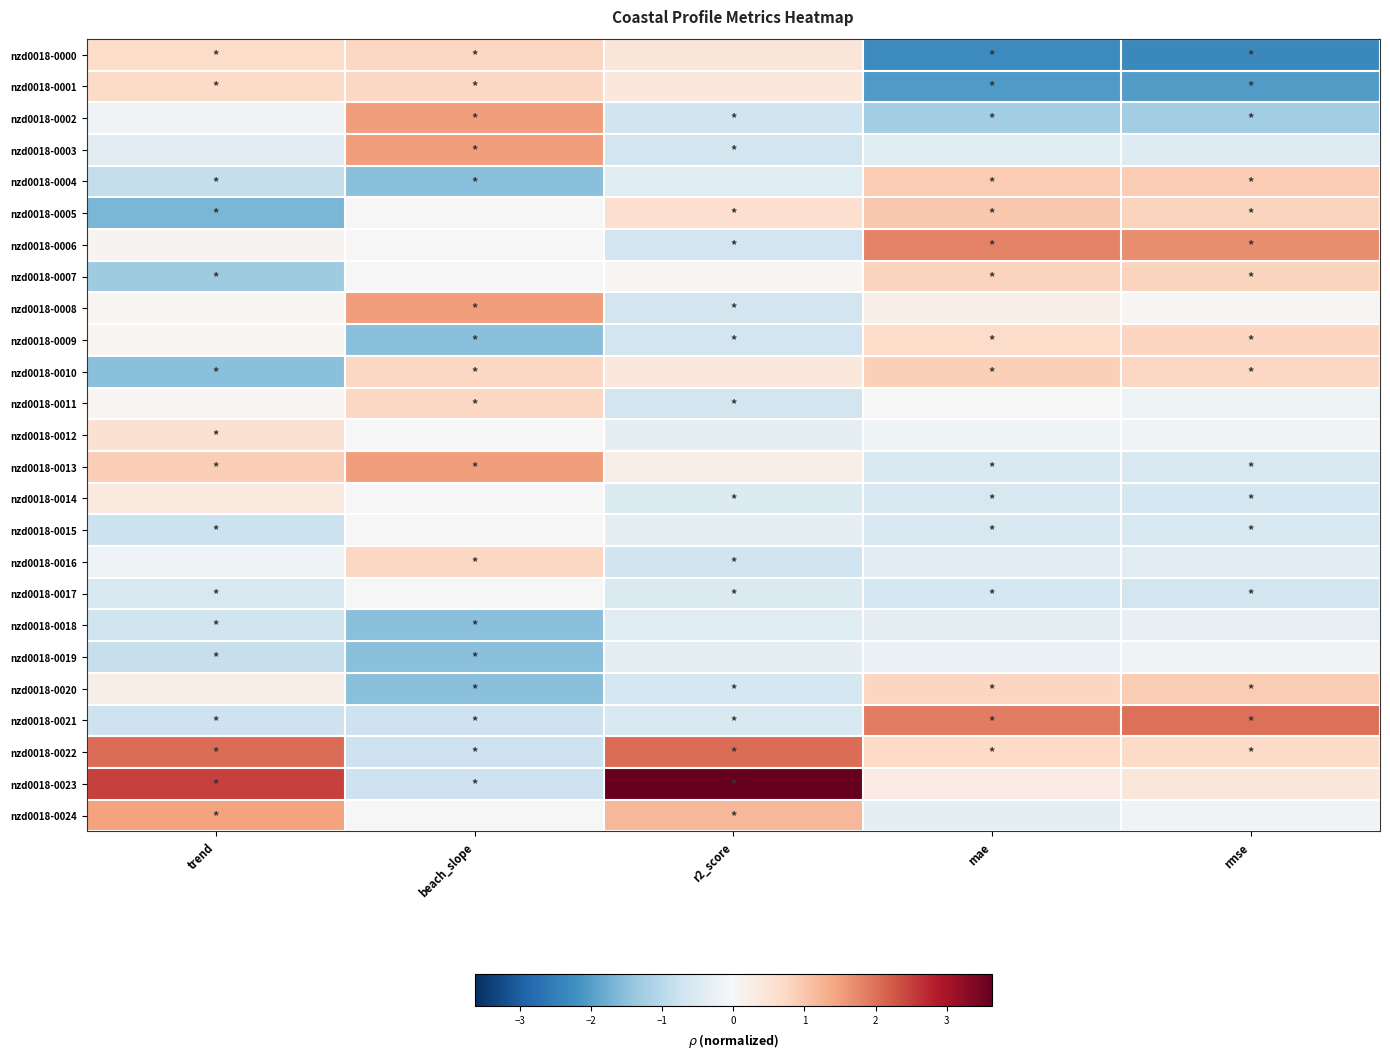

What is the smallest value displayed?

-2.4